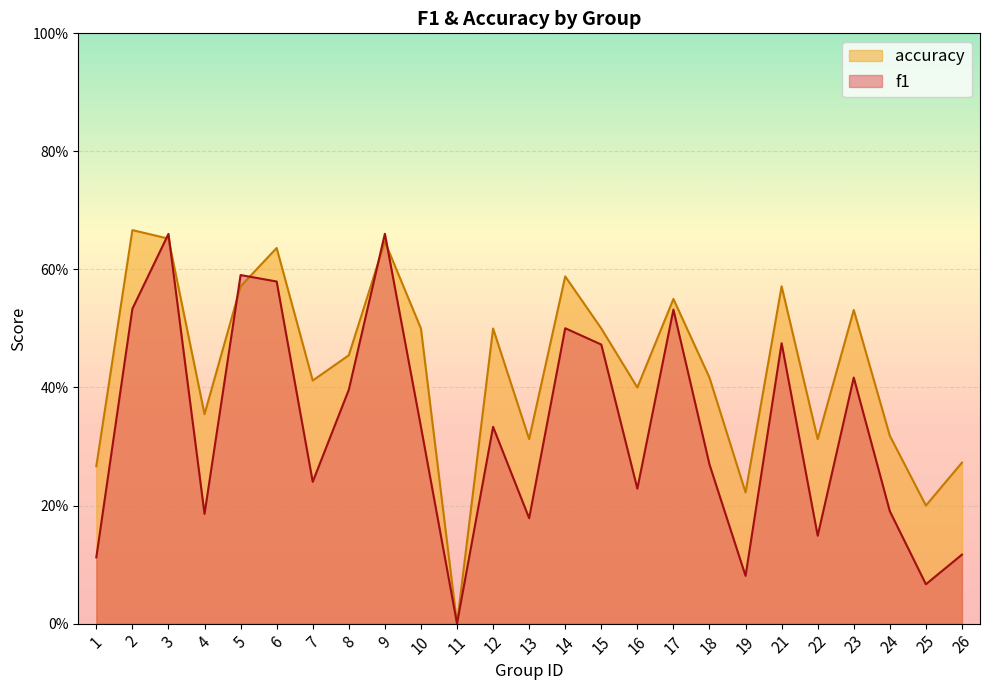

At which label is f1 closest to 0?

11